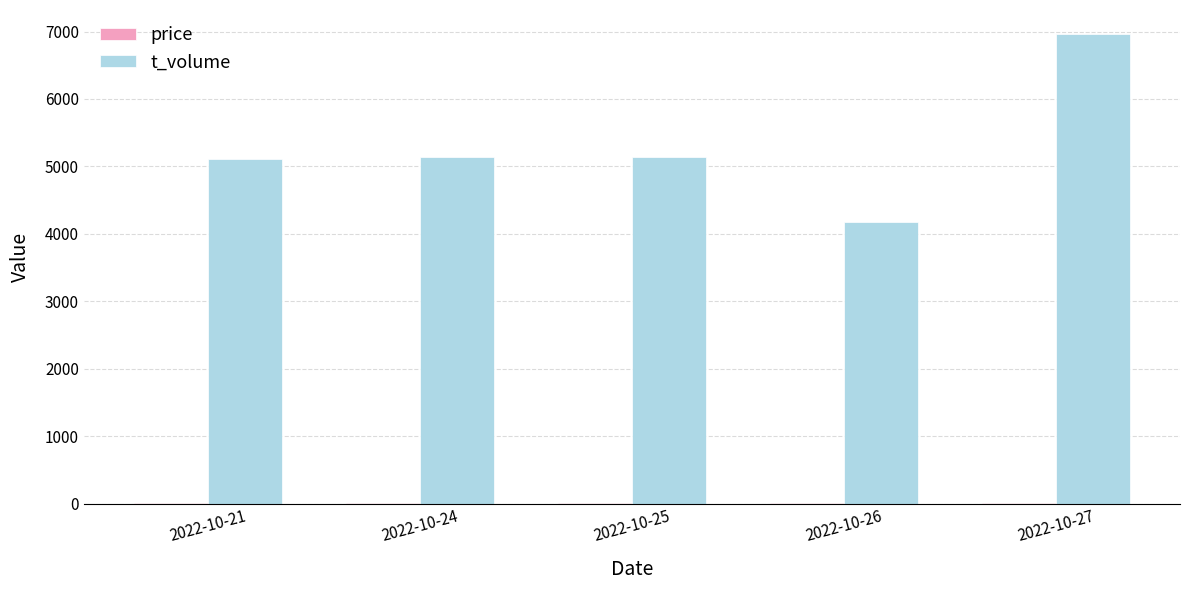

At which category is the sum across all series the highest?

2022-10-27